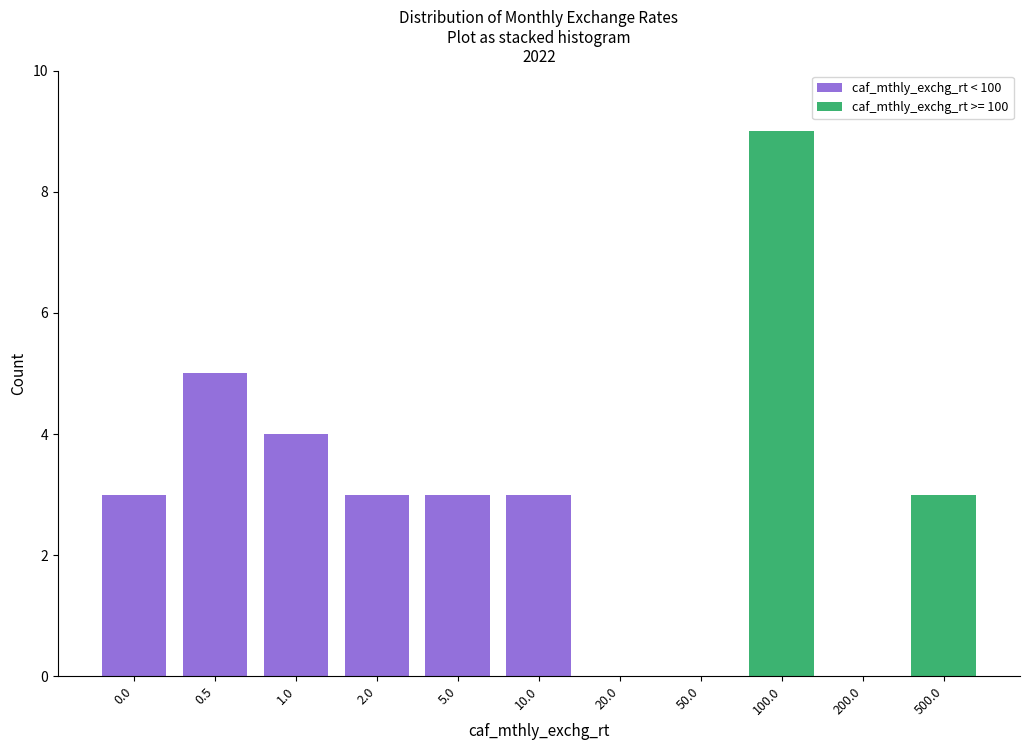

Reading left to right, list the values for the caf_mthly_exchg_rt < 100 series.

0.0=3	0.5=5	1.0=4	2.0=3	5.0=3	10.0=3	20.0=0	50.0=0	100.0=0	200.0=0	500.0=0